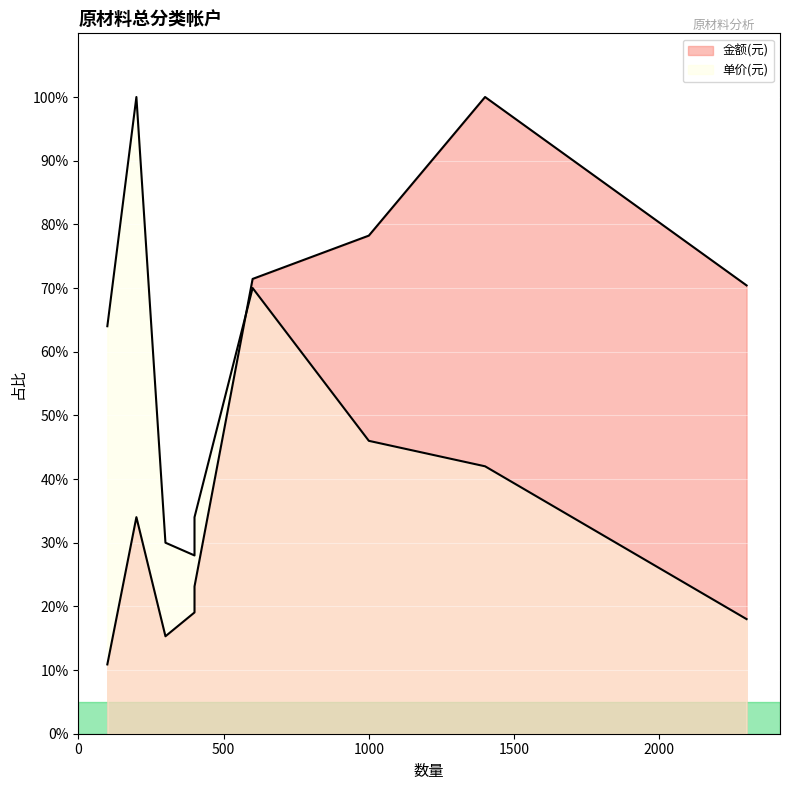

Rank the series by their maximum value, from highest to lowest.

单价(元), 金额(元)